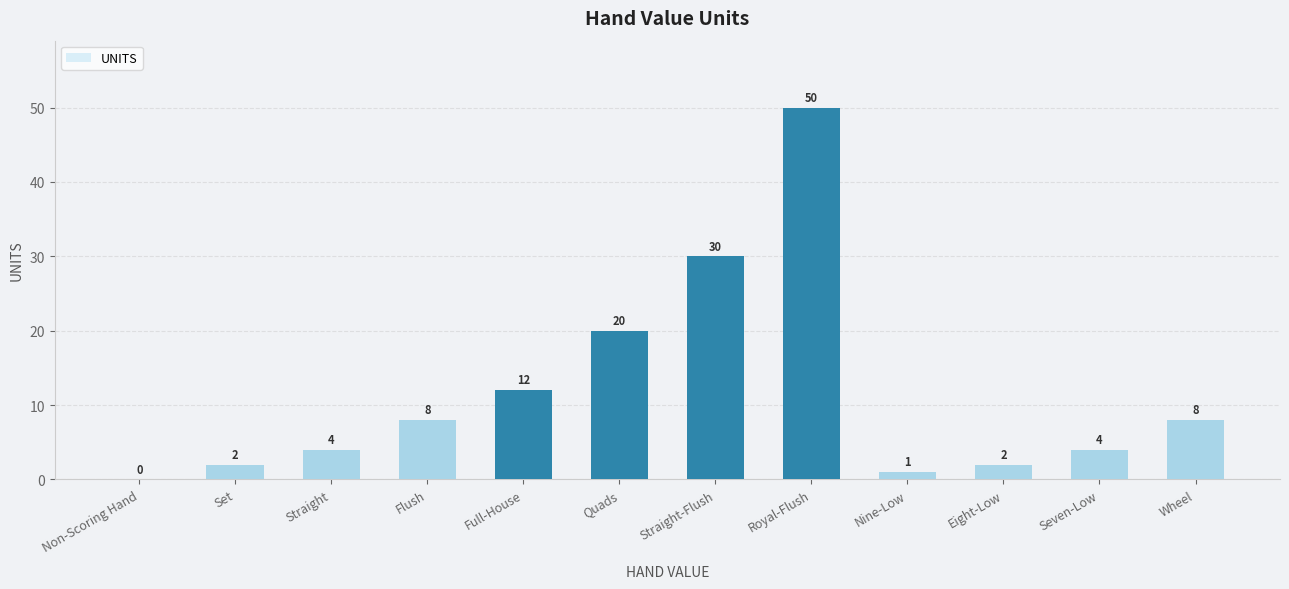

True or false: the data shows 11 at Flush.

False